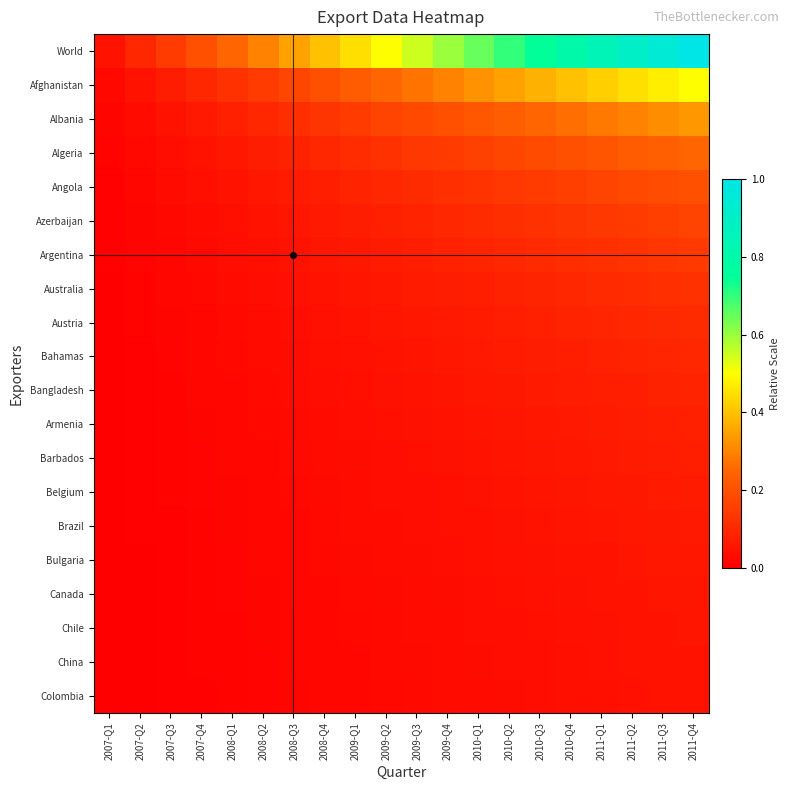

What is the total value across all series at 2007-Q2?

0.3